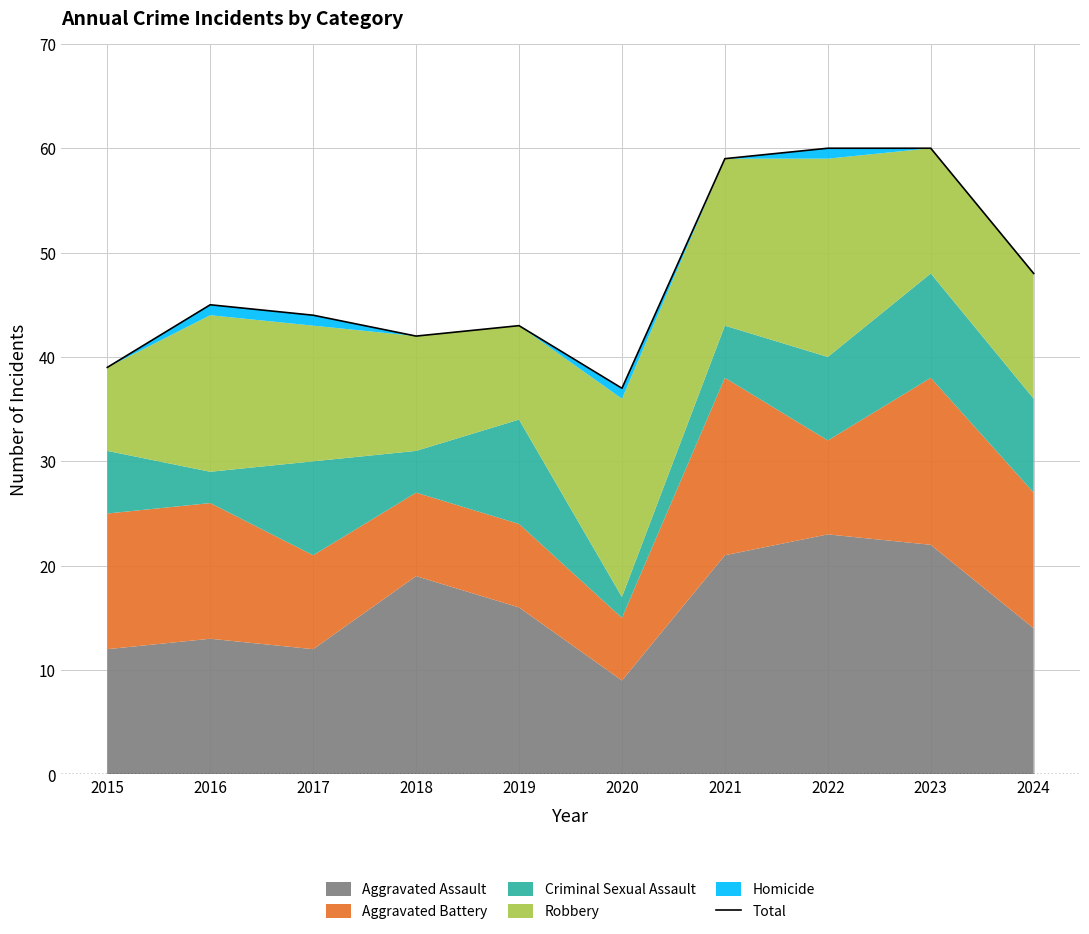

List the labels in order of value, largest first.

2022, 2023, 2021, 2024, 2016, 2017, 2019, 2018, 2015, 2020